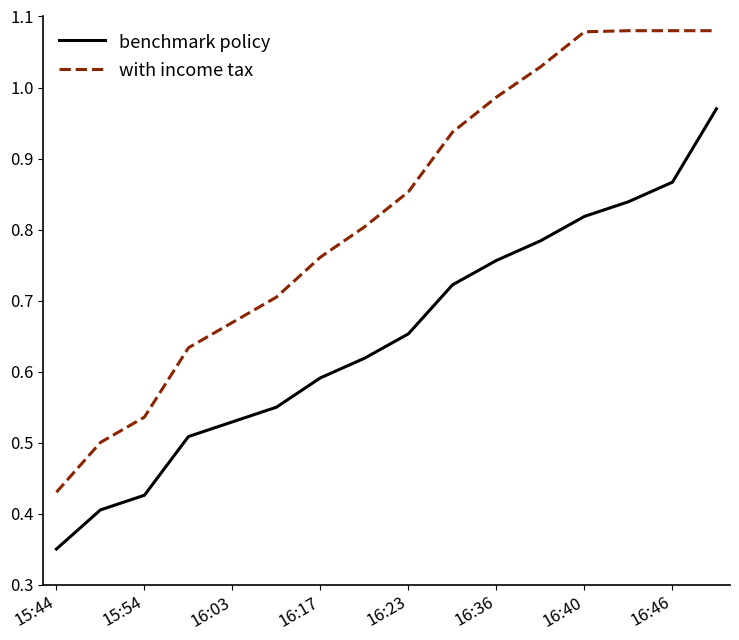

True or false: with income tax and benchmark policy intersect in this chart.

False